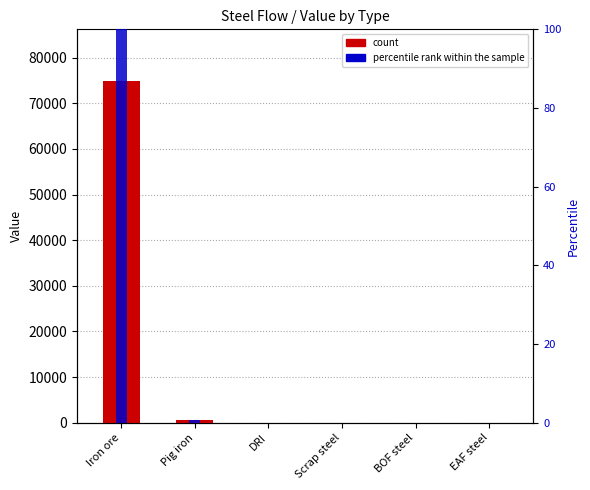

What is the total value across all series at Pig iron?

473.0